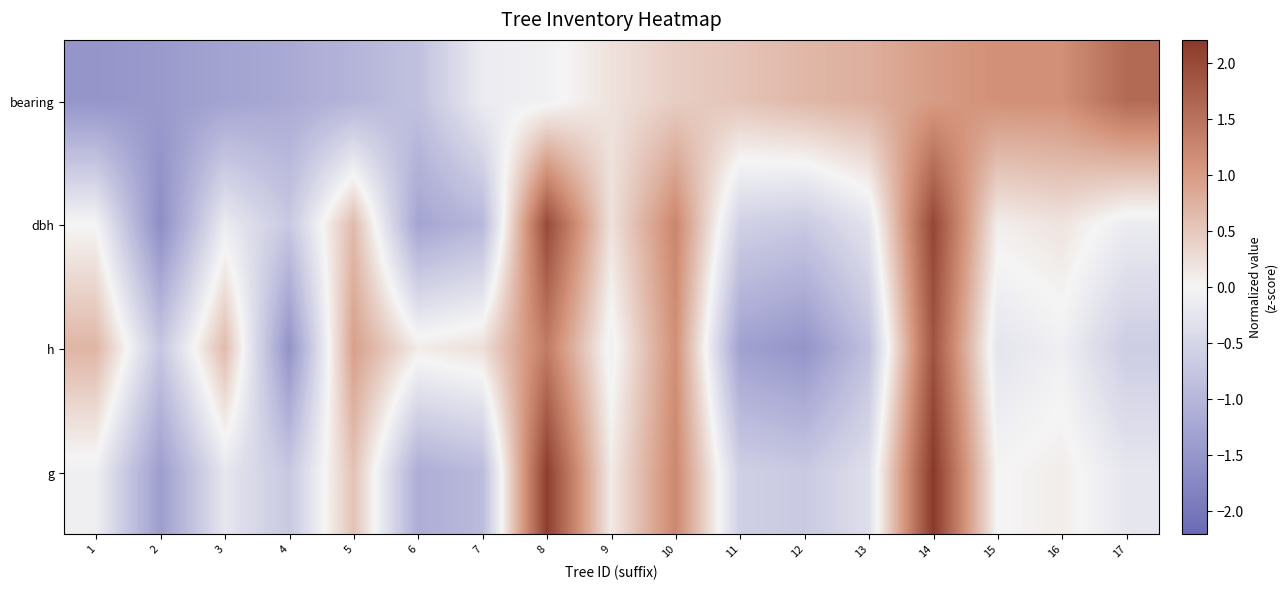

At how many categories does at least one series exceed 1?

6